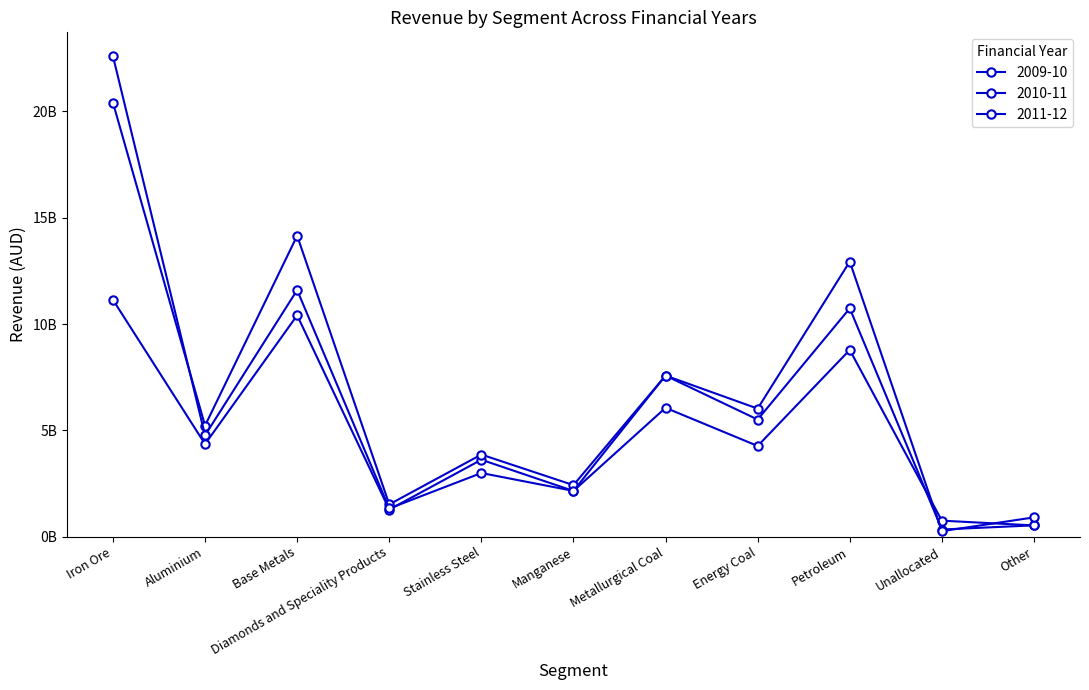

What is the sum of the 2009-10 values at Manganese and Unallocated?

2902000000